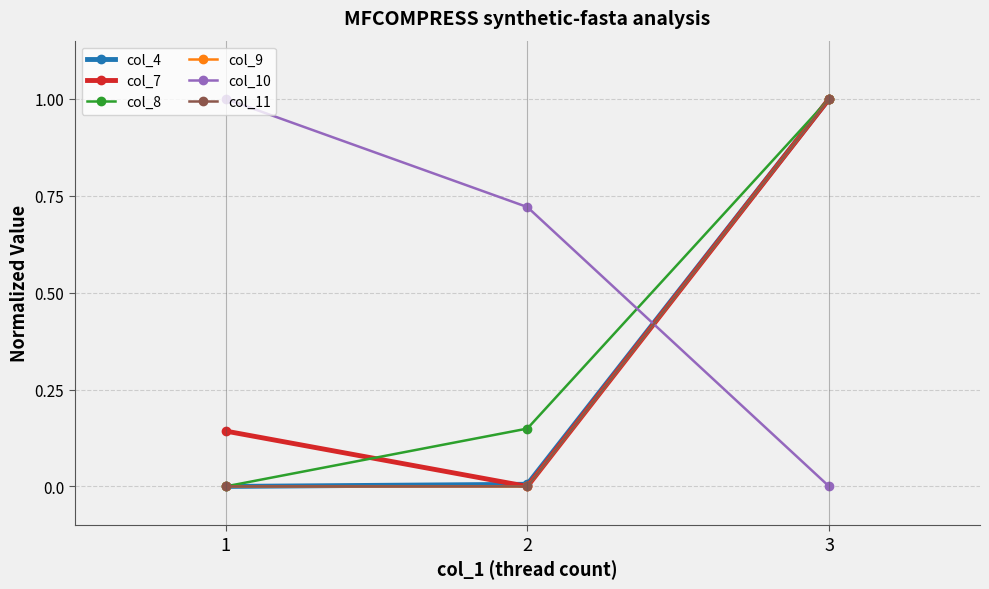

What are all the series names shown in the legend?

col_4, col_7, col_8, col_9, col_10, col_11